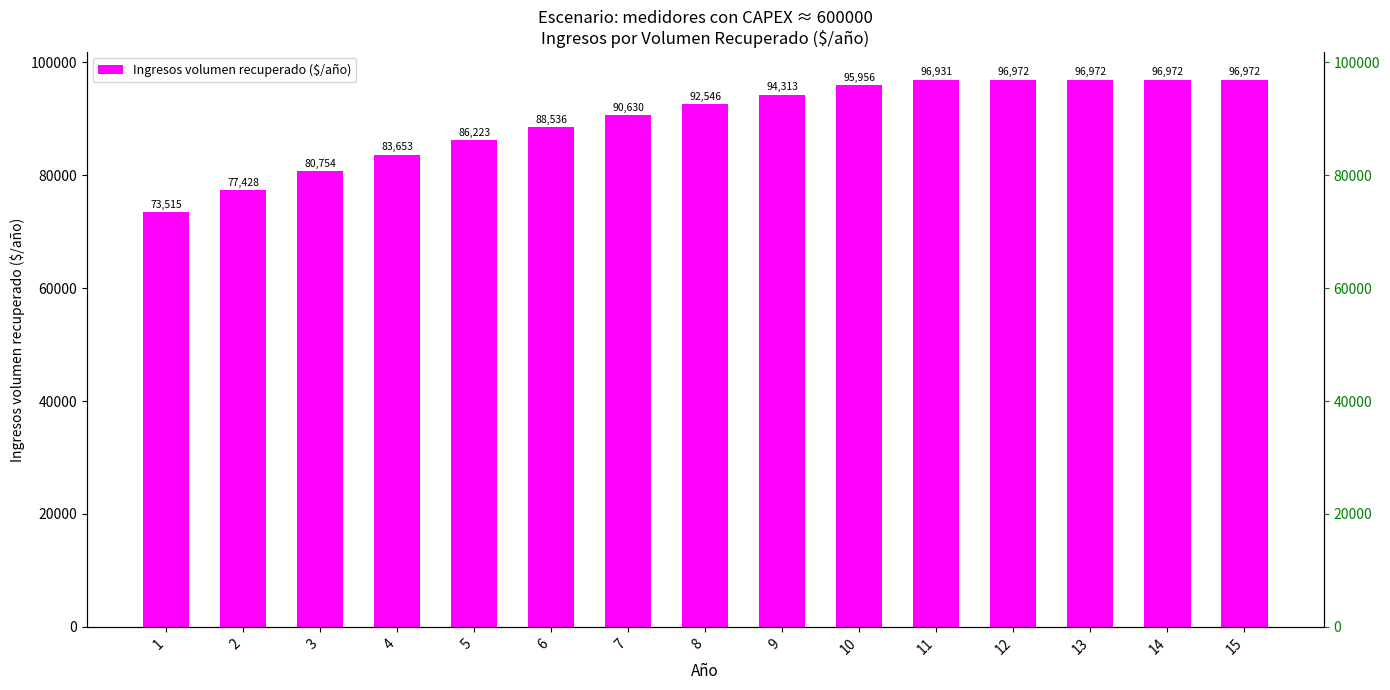

Which label corresponds to the largest value in the chart?

12